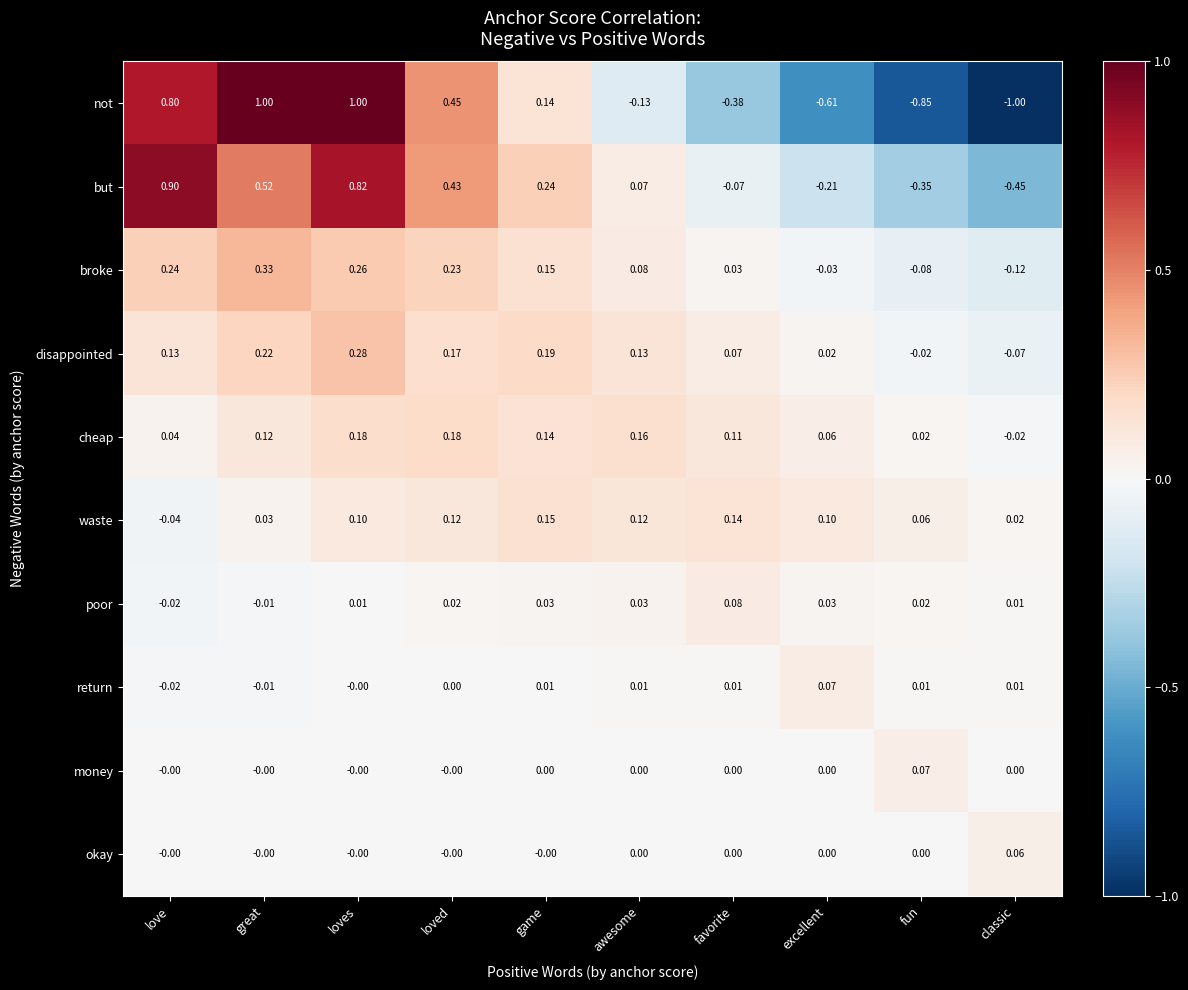

How many values in the broke series are below 0?

3